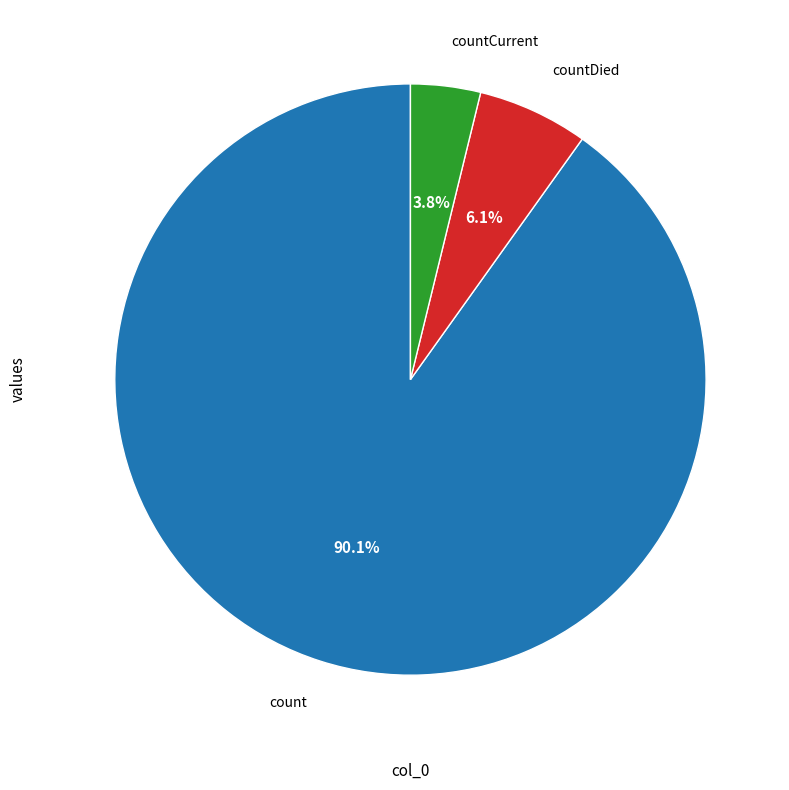

Does any single category account for the majority?

Yes